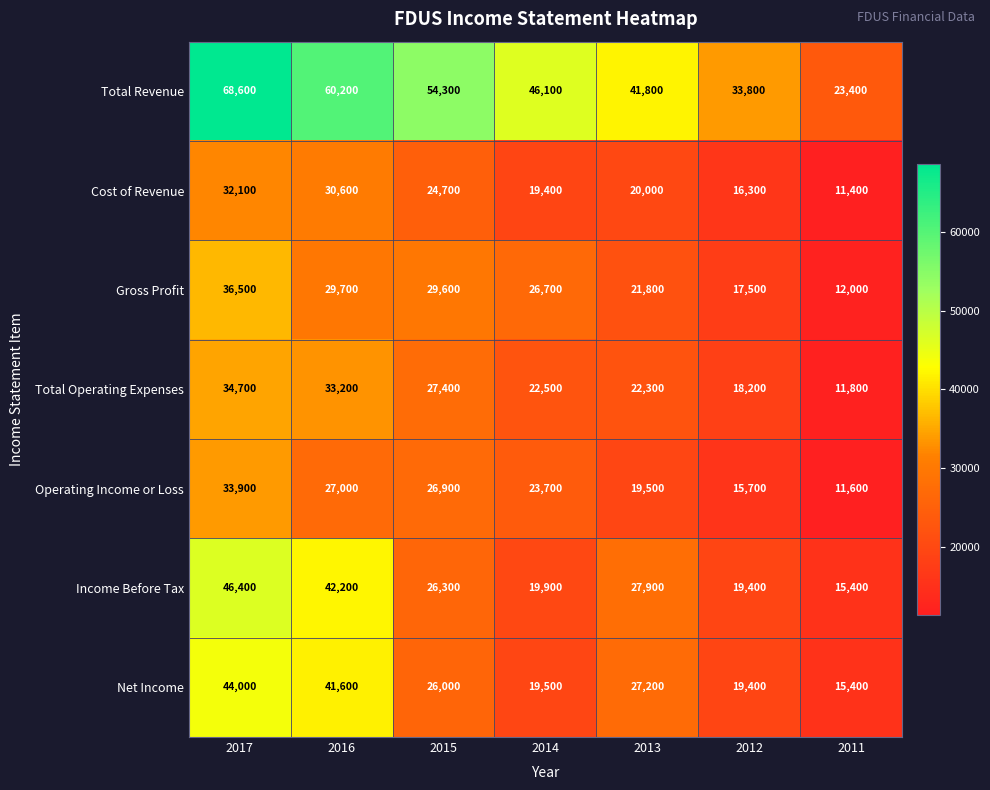

Which category has the highest value across all series?

2017